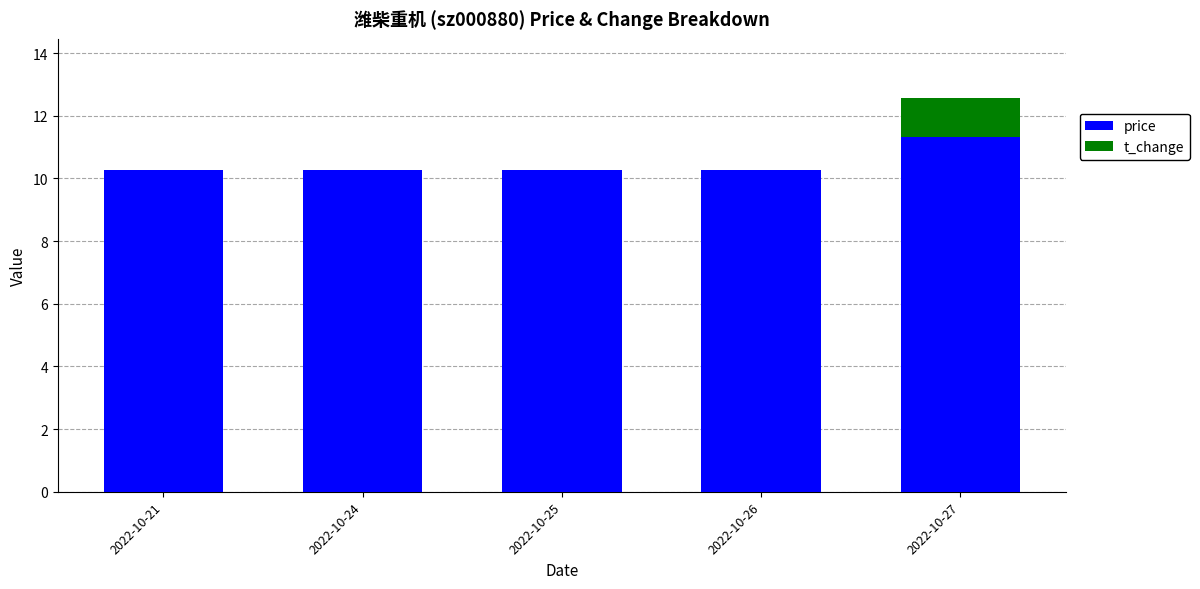

What is the approximate value of price at 2022-10-27?

11.3